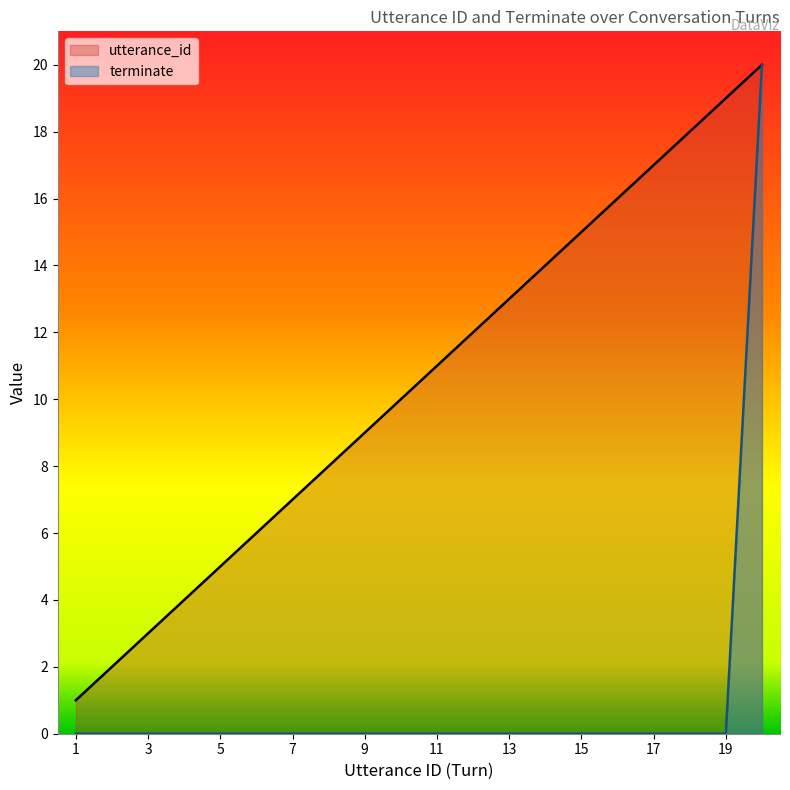

What is the average value of the terminate series?

1